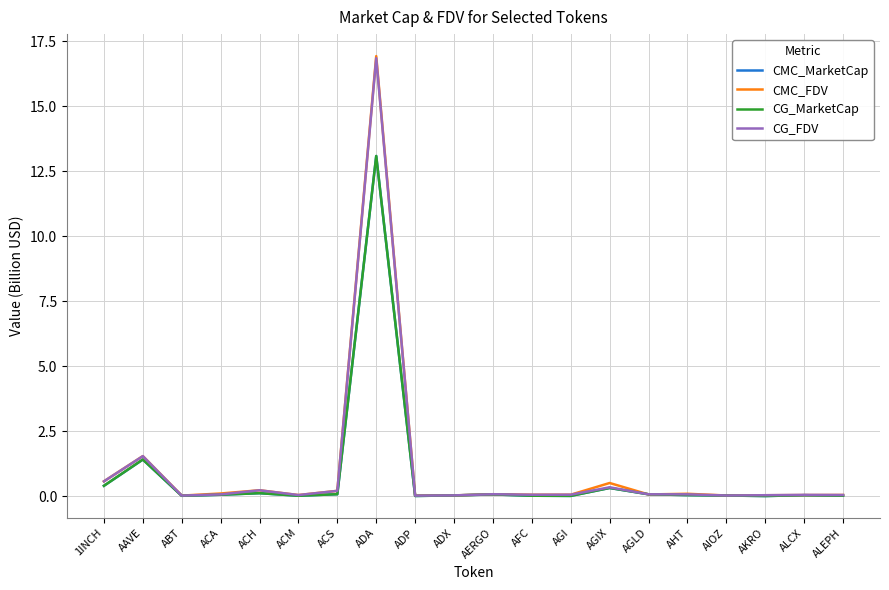

What is the difference between the CG_MarketCap values at AAVE and ALCX?

1.4